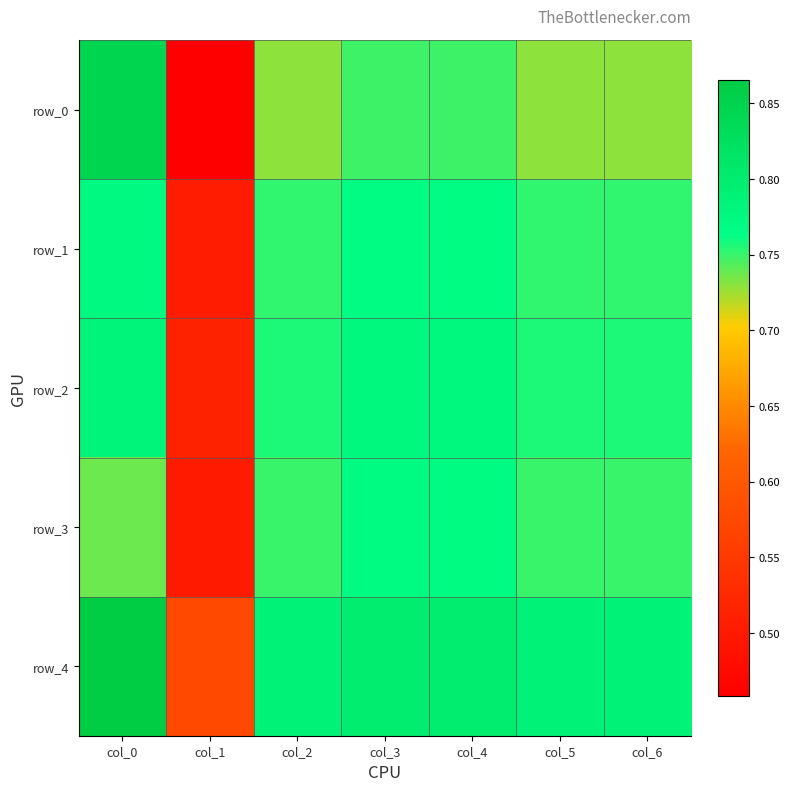

Which has a higher value, col_1 or col_4?

col_4